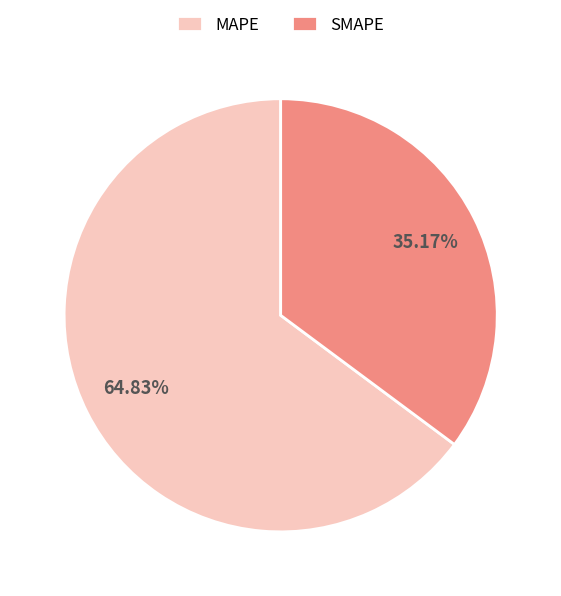

Combined, what portion of the pie is MAPE and SMAPE?

100.0%